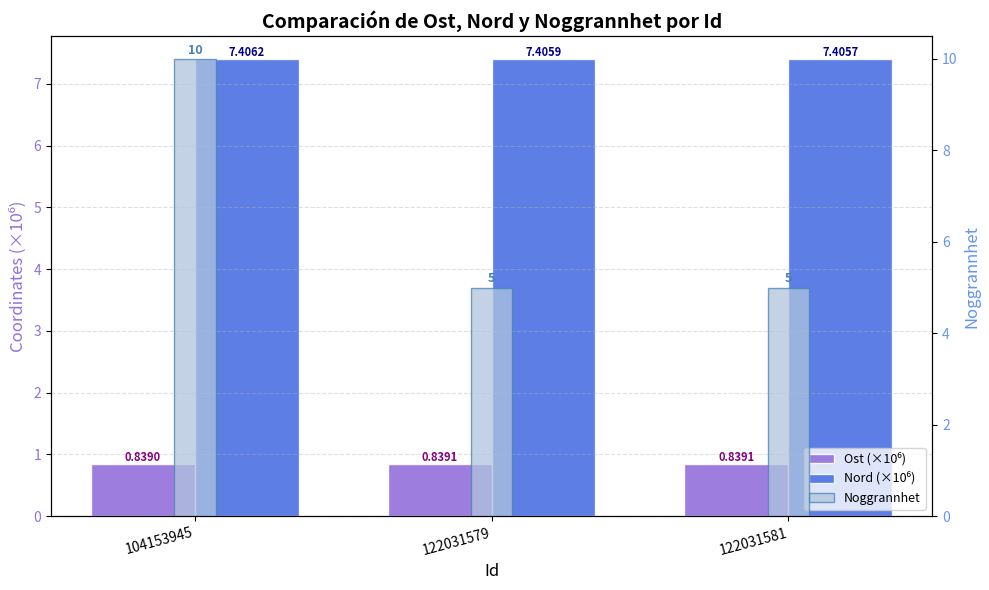

Which series has the largest total across all categories?

Nord (×10⁶)